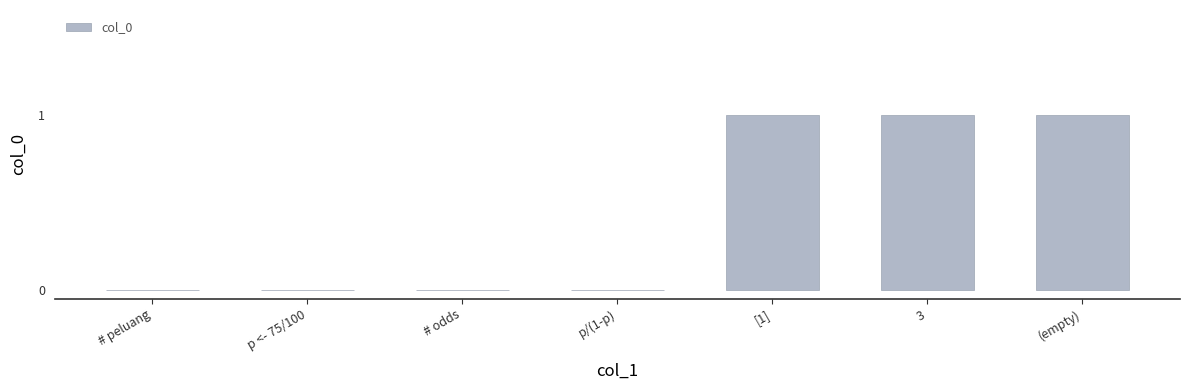

The value at # odds is 0. True or false?

True